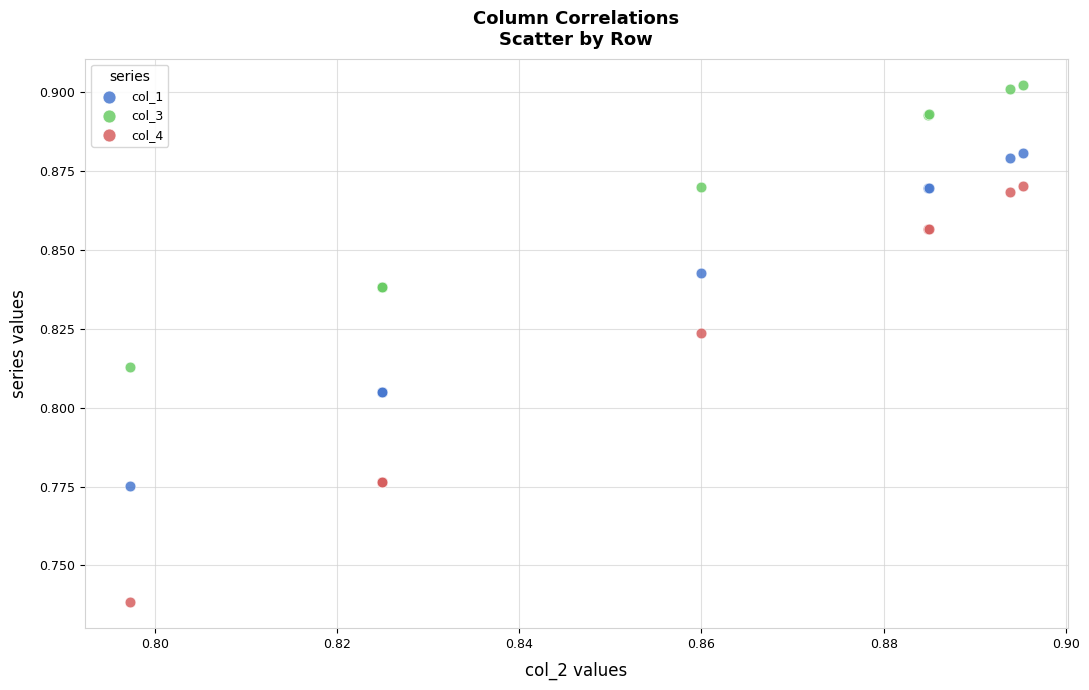

Which series contains the highest Y value?

col_3